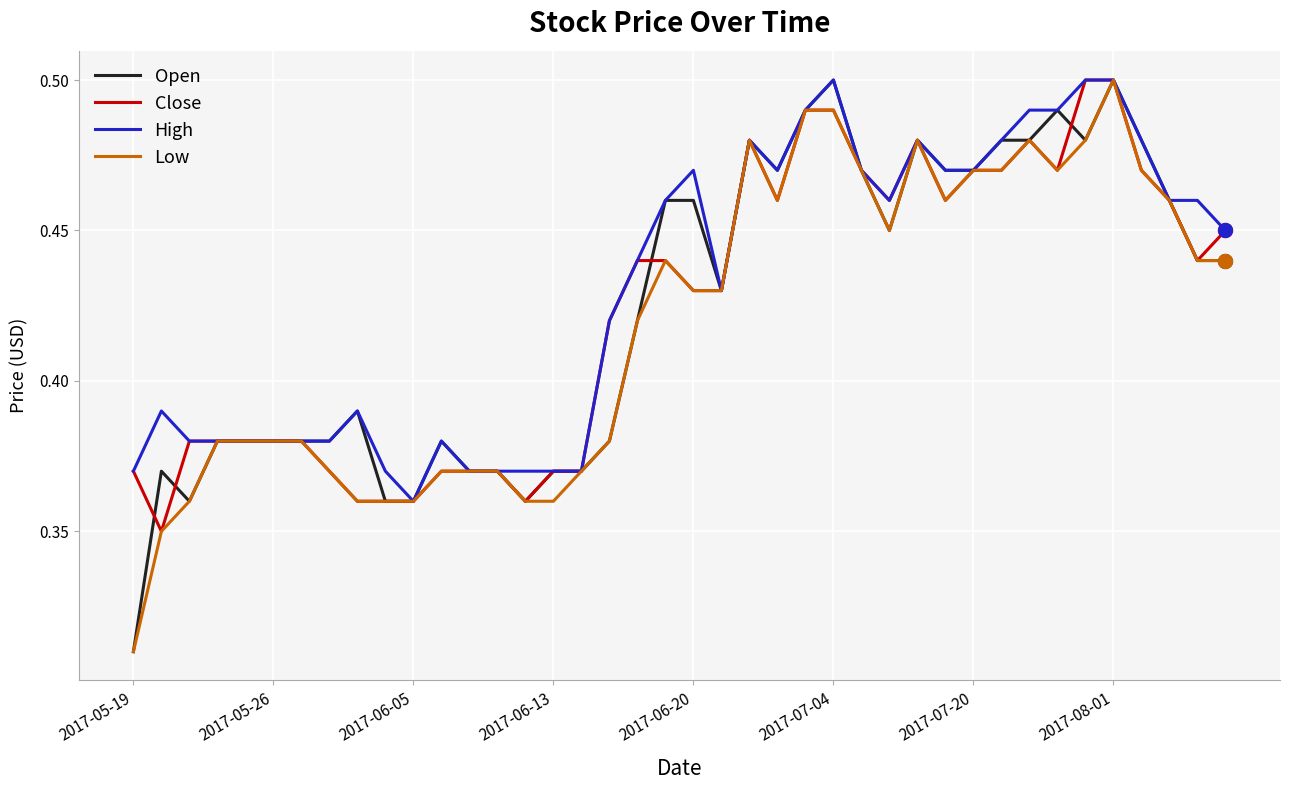

How many lines are shown in the chart?

4